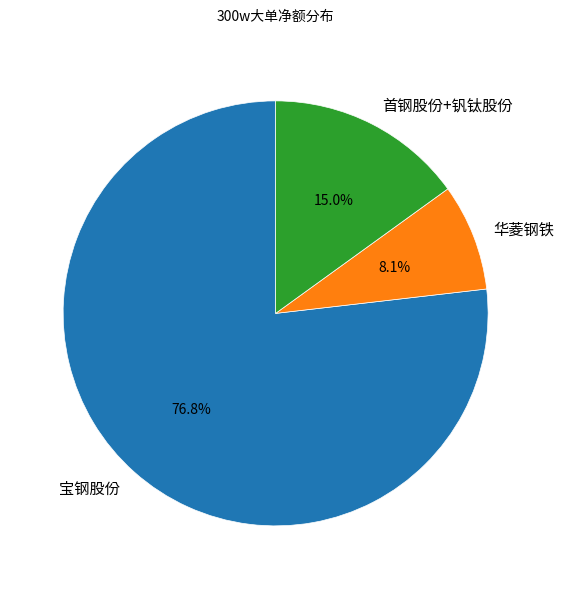

Is the sum of 首钢股份+钒钛股份 and 华菱钢铁 greater than half?

No